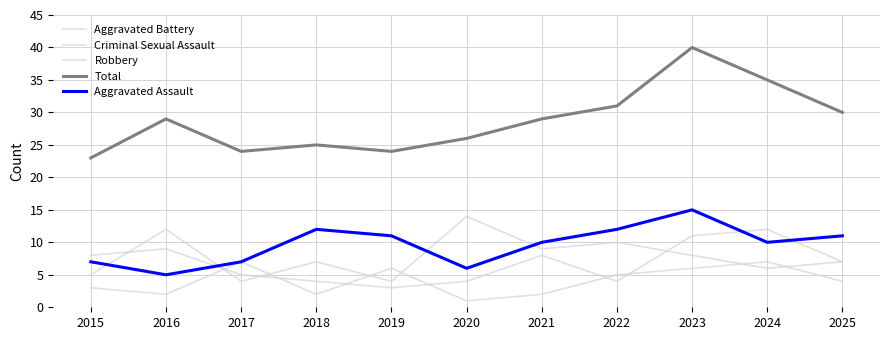

Is this an area chart (filled region under the line)?

No